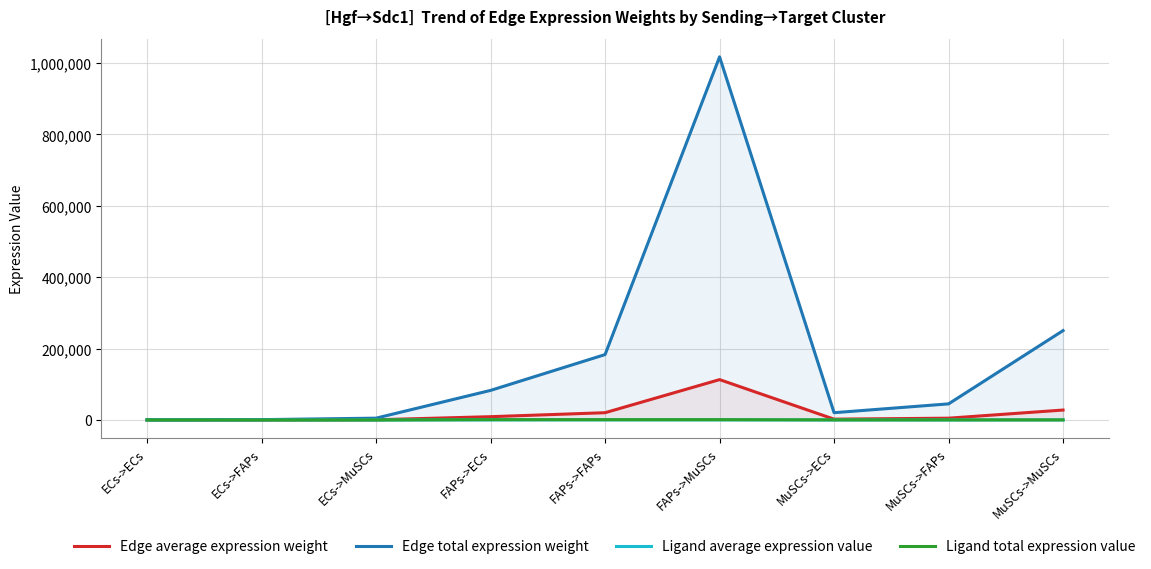

At how many categories does at least one series exceed 748775?

1